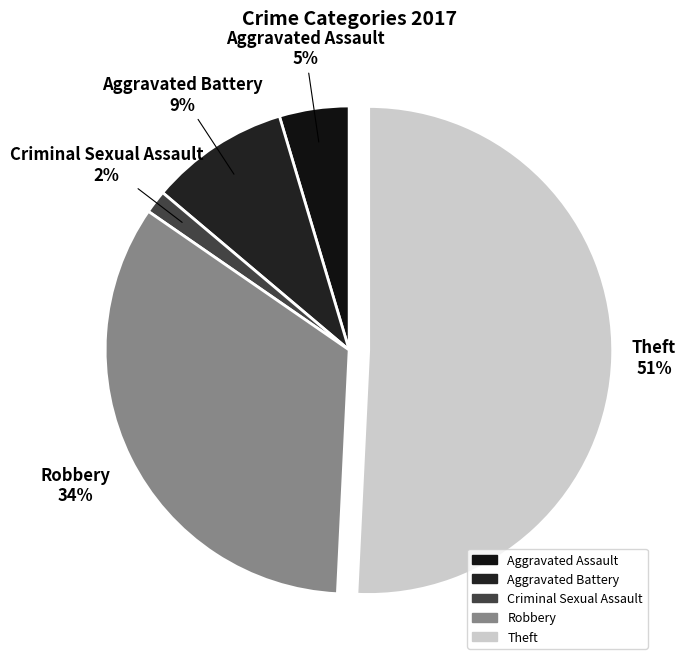

To the nearest percent, what is the difference between the largest and smallest slice percentages?

49%